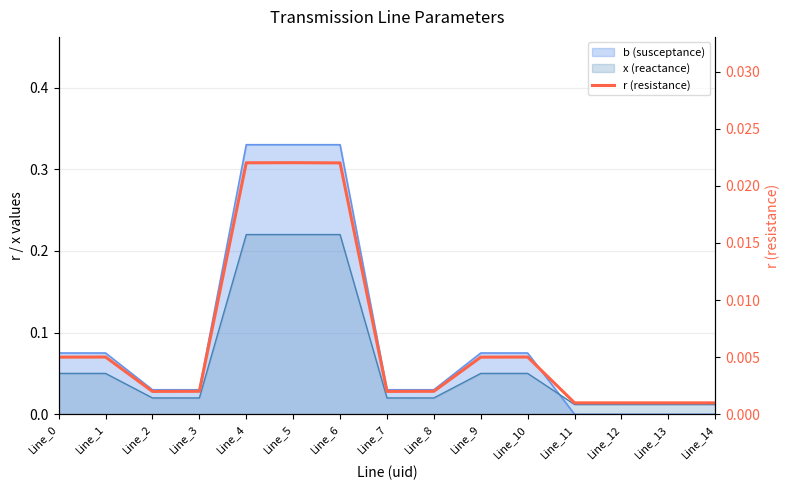

Rank the categories by value from lowest to highest.

Line_11, Line_12, Line_13, Line_14, Line_2, Line_7, Line_3, Line_8, Line_0, Line_9, Line_1, Line_10, Line_6, Line_4, Line_5